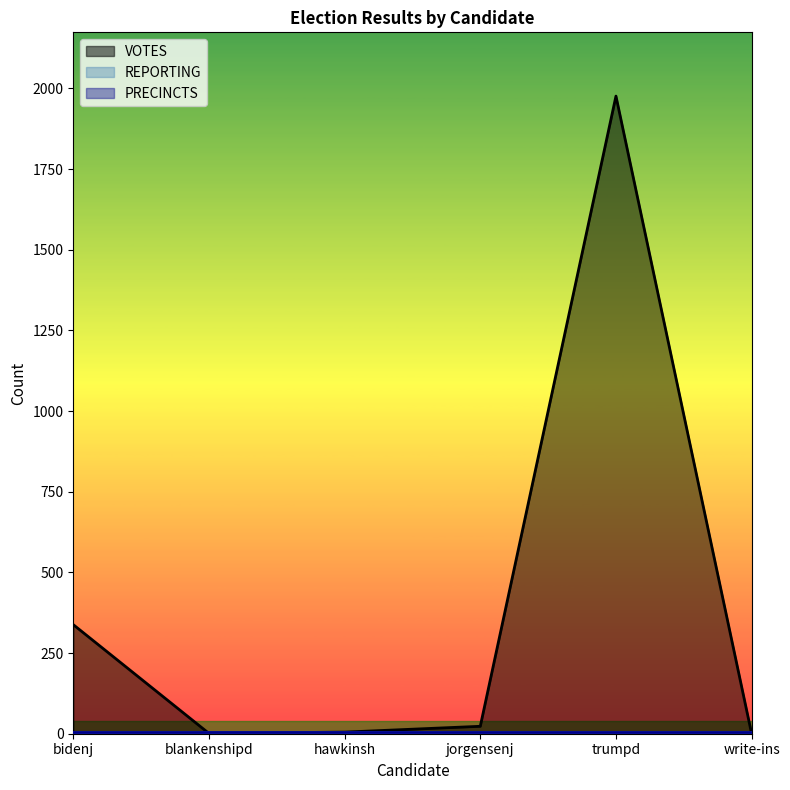

Which series has the widest spread of values?

VOTES